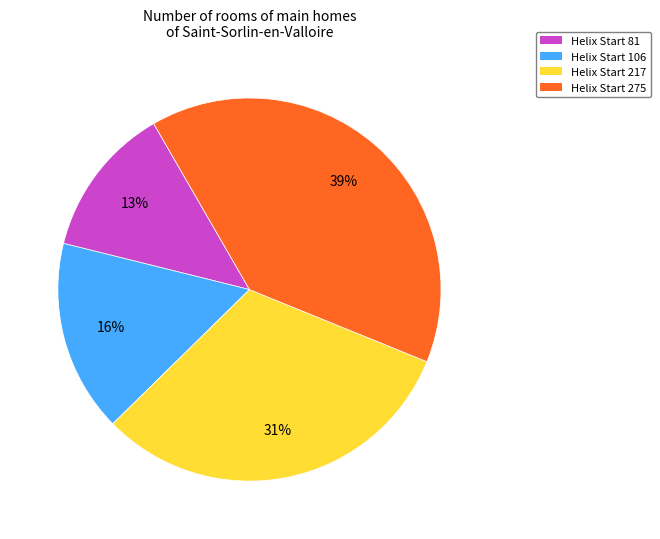

The Helix Start 81 slice represents 13% of the pie. True or false?

True